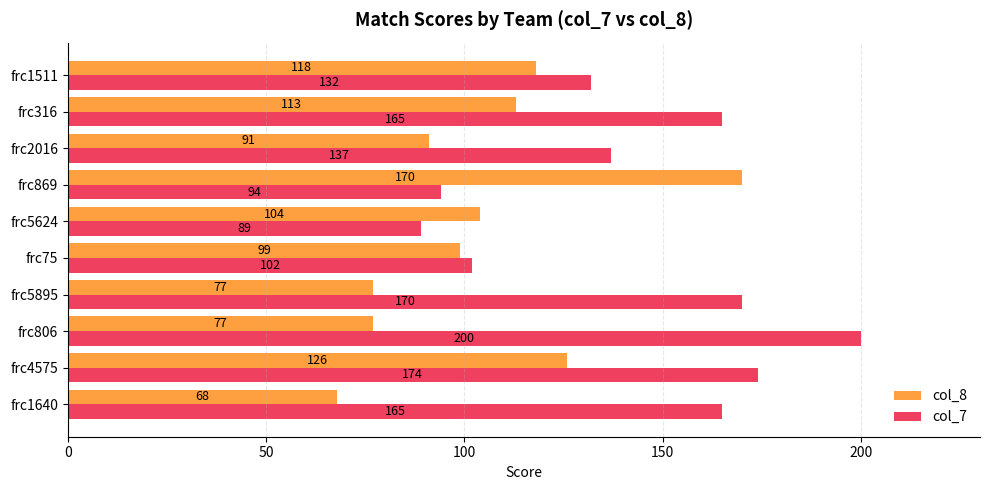

Is it true that col_7 equals 305 at frc4575?

False